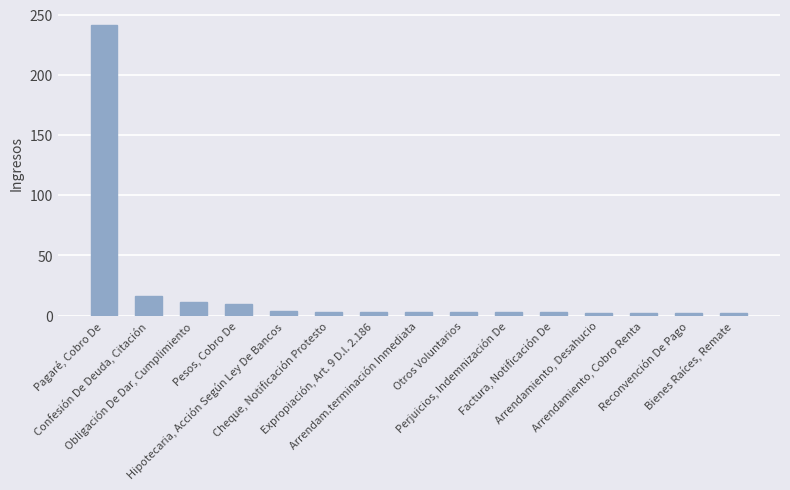

How many series are shown in this chart?

1